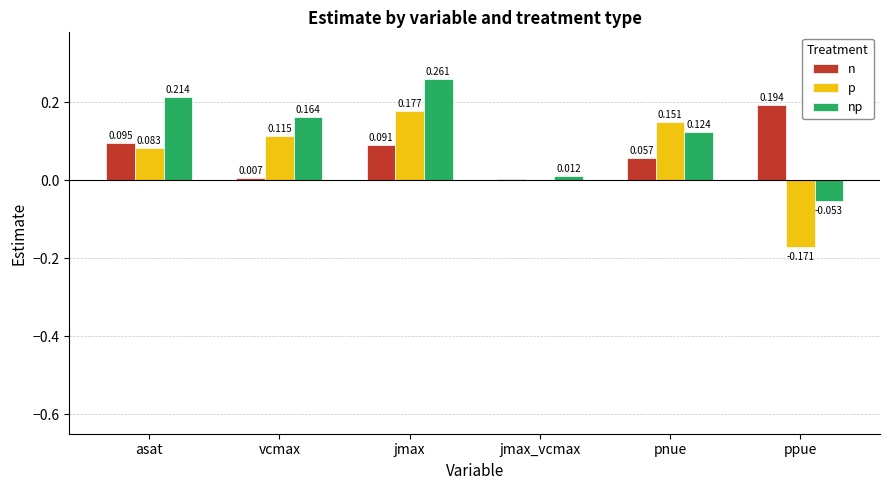

How many data points in np are above 0?

5